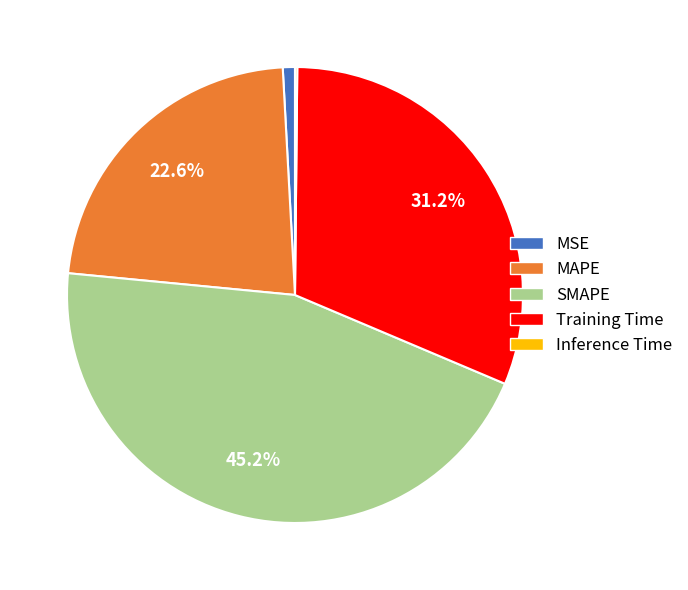

To the nearest percent, what is the average slice percentage?

20%